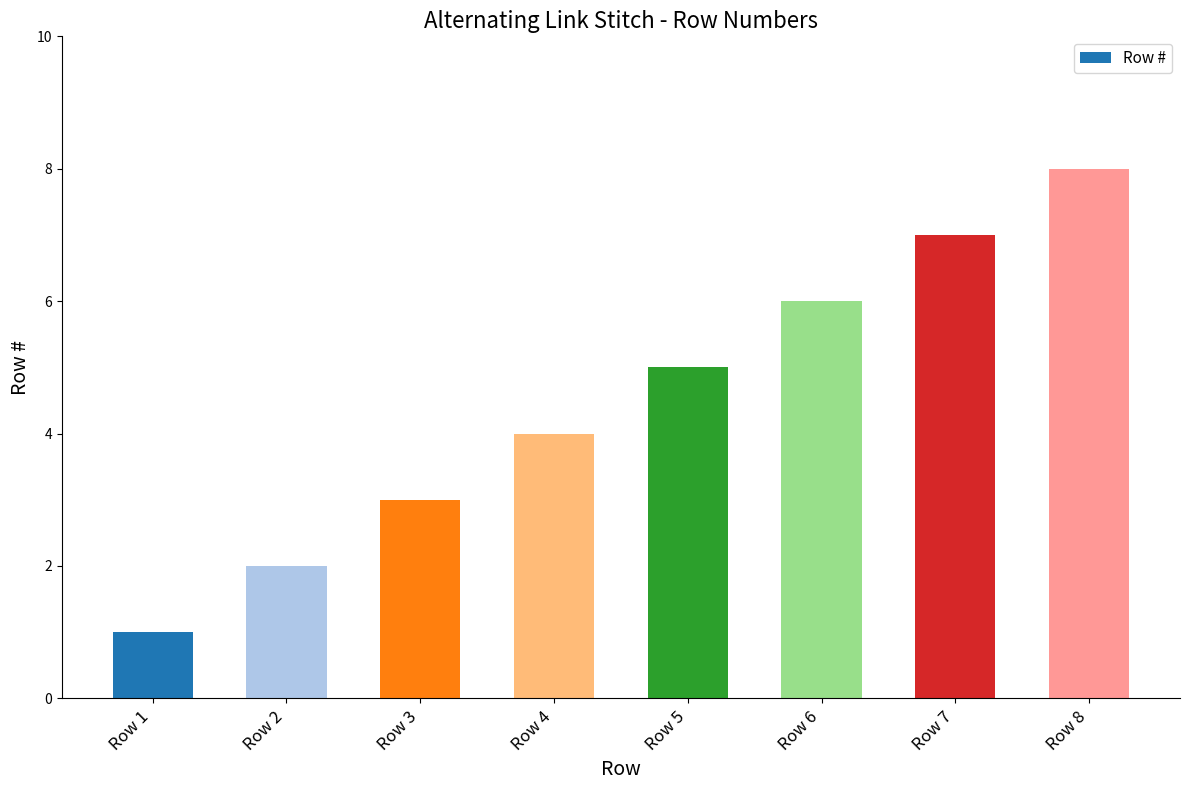

Rank the categories by value from lowest to highest.

Row 1, Row 2, Row 3, Row 4, Row 5, Row 6, Row 7, Row 8